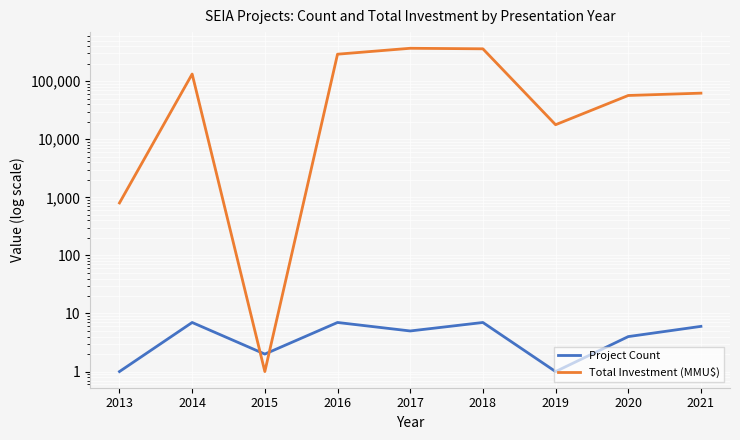

What is the total value across all series at 2015?

3